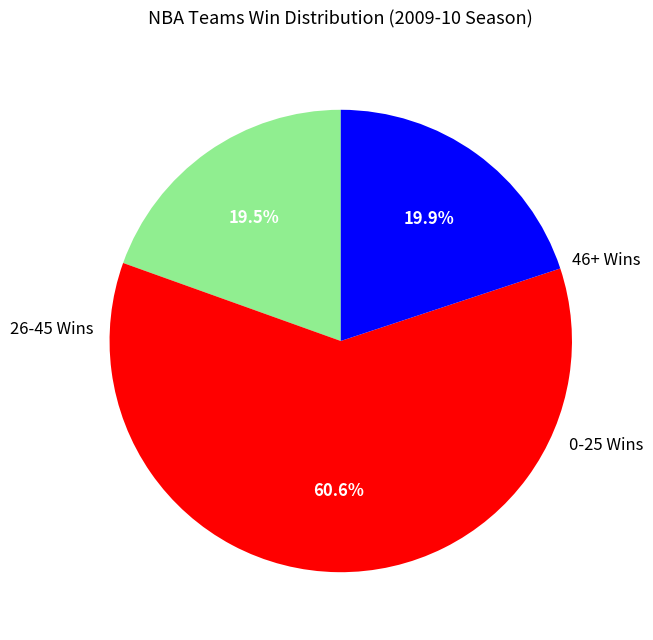

Does any single category account for the majority?

Yes